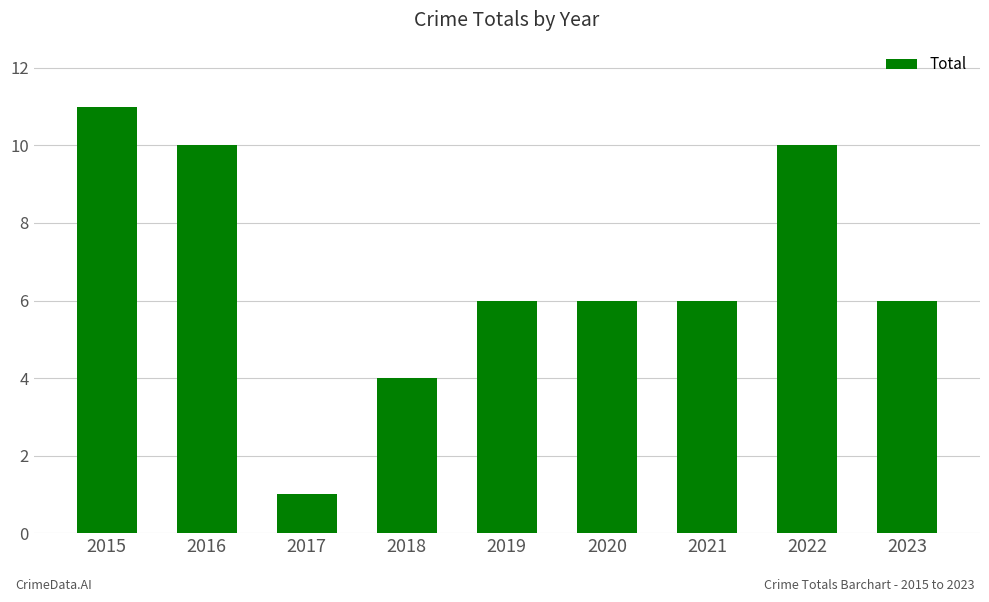

What is the value of the 1st bar from the left?

11